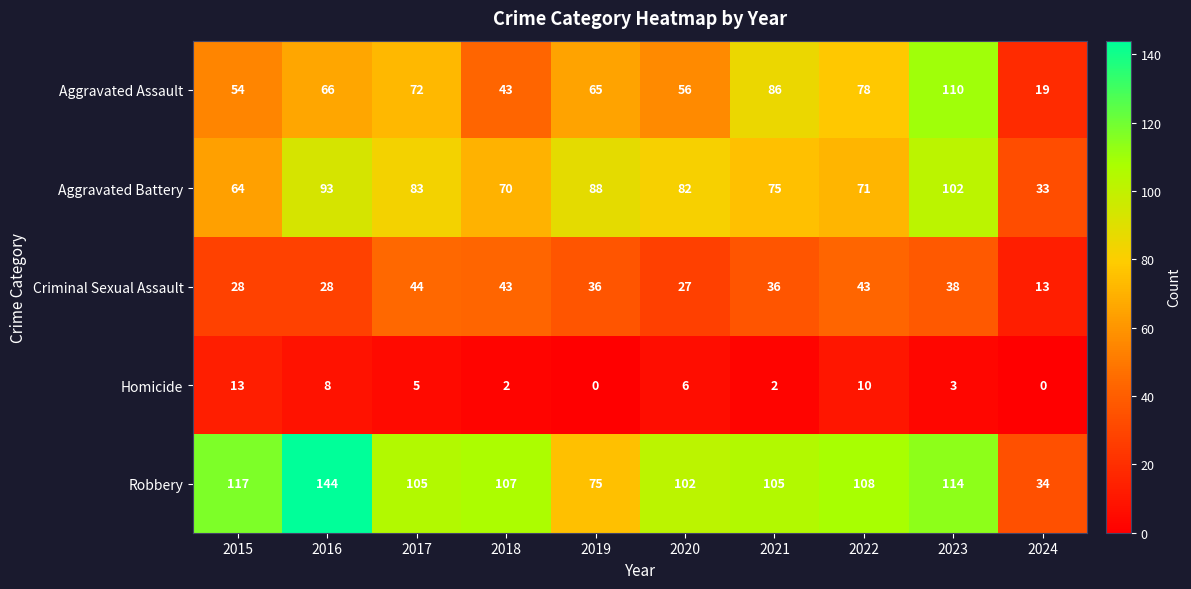

What is the difference between the Robbery values at 2024 and 2020?

68